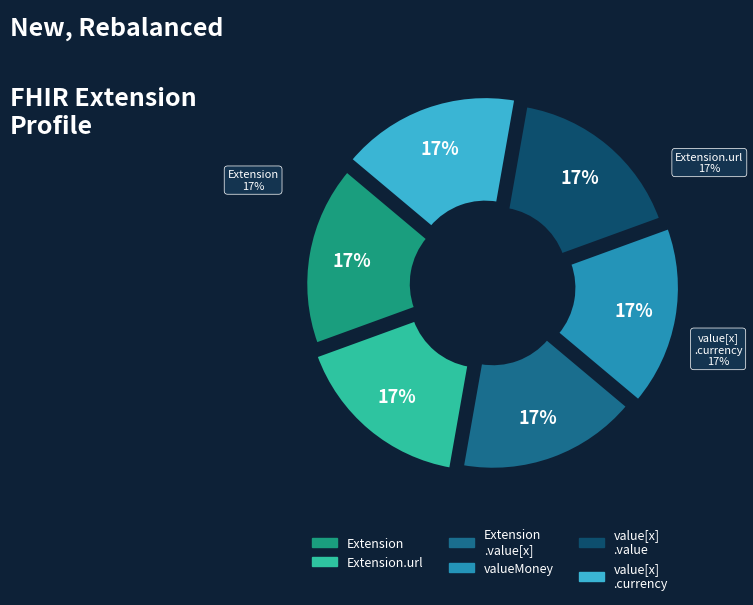

How many segments does this pie chart have?

6